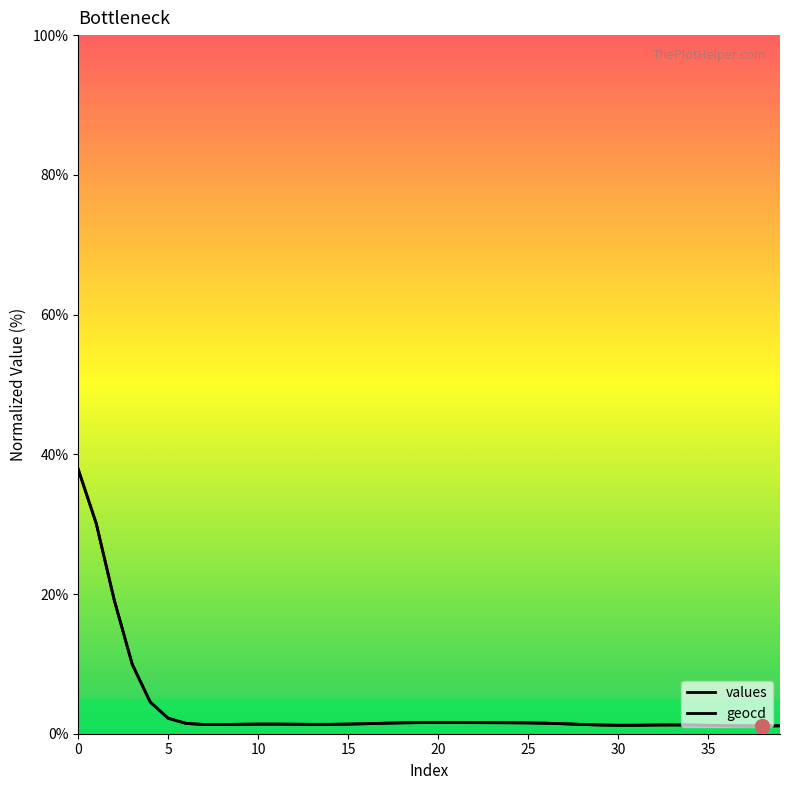

True or false: values and geocd cross at least once.

False